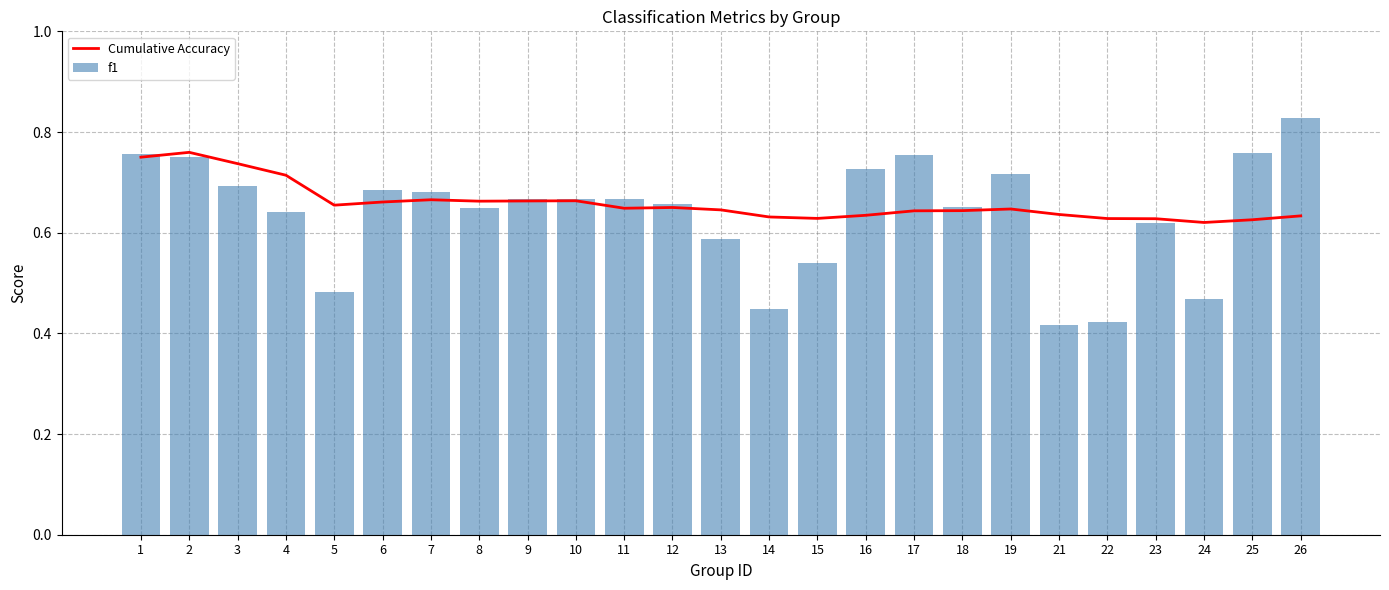

Rank the categories by Cumulative Accuracy value from lowest to highest.

24, 25, 23, 22, 15, 14, 26, 16, 21, 17, 18, 13, 19, 11, 12, 5, 6, 8, 9, 10, 7, 4, 3, 1, 2